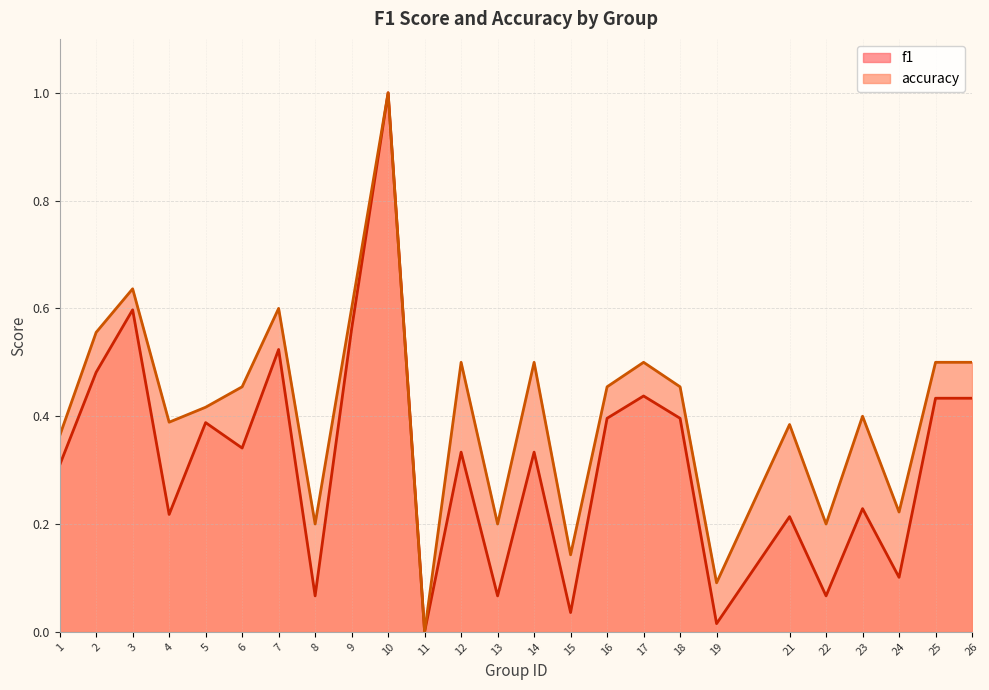

True or false: accuracy has a value of 0.2 at 24.

True